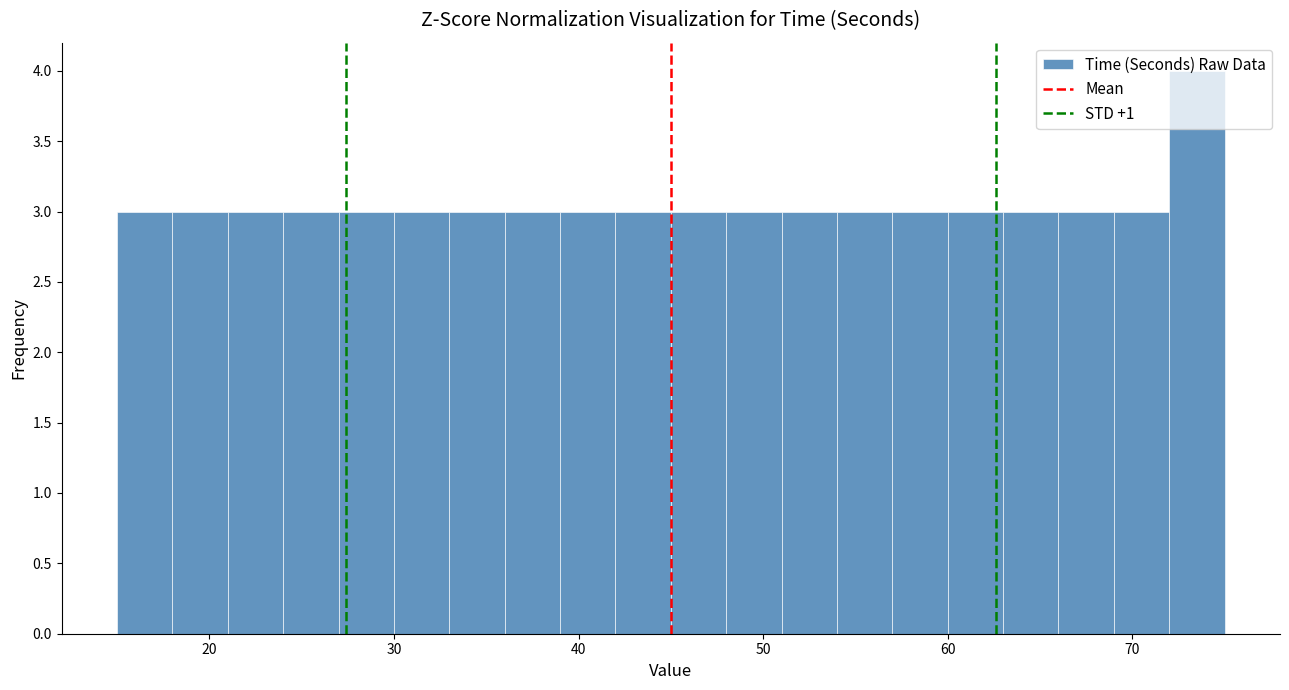

Around what value on the x-axis is the tallest bar? Give the approximate position of its centre, as read against the axis.

74